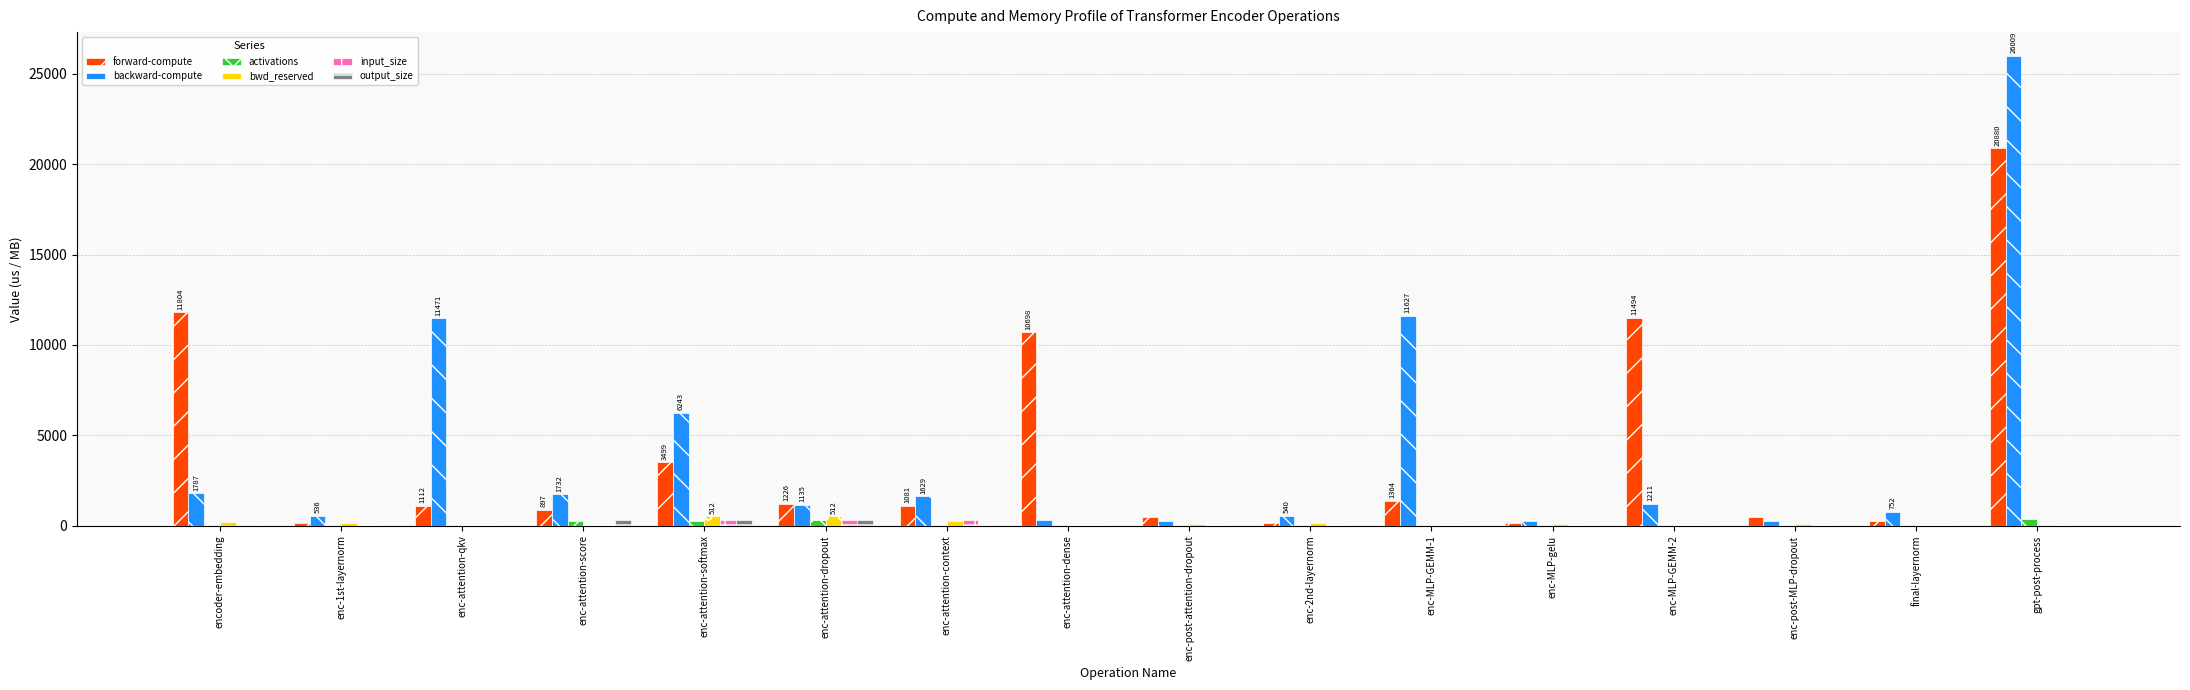

At which category is the sum across all series the highest?

gpt-post-process